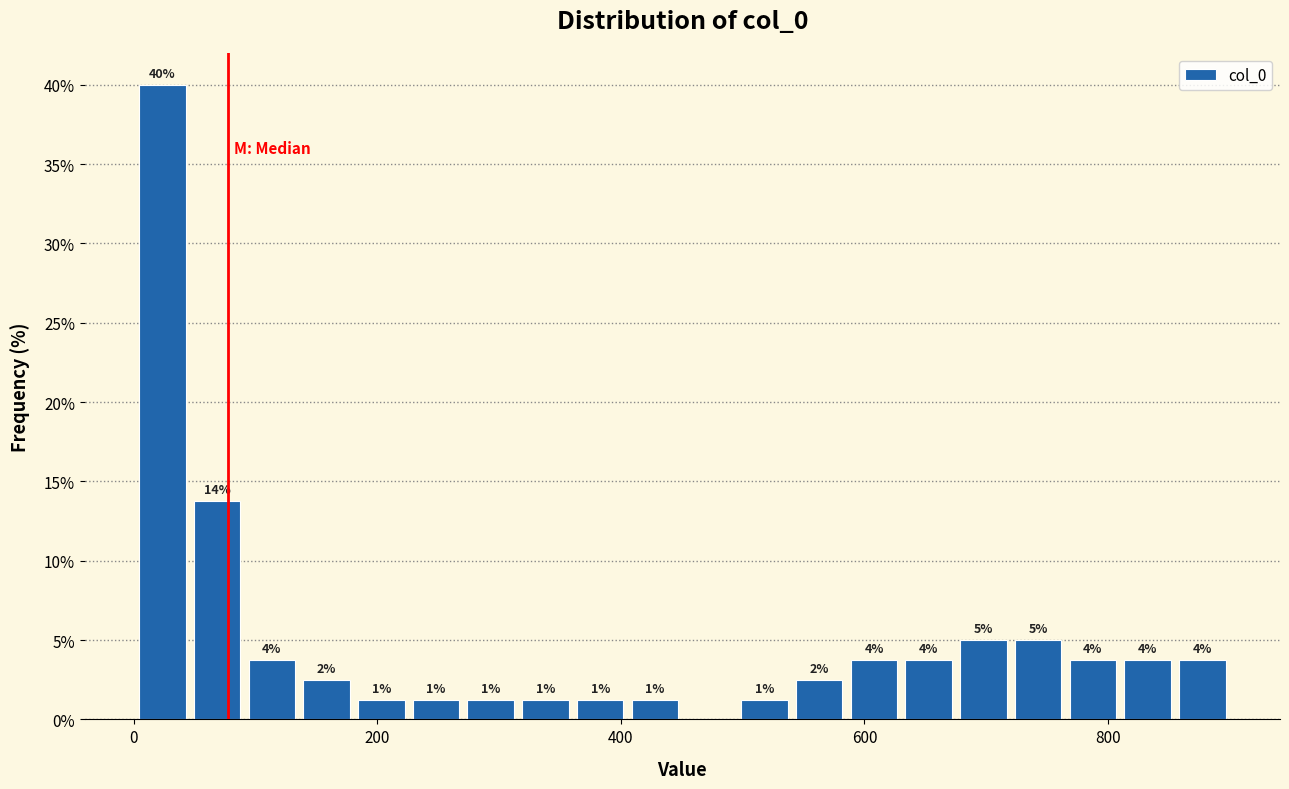

Read against the x-axis, roughly where is the centre of the tallest bar?

20